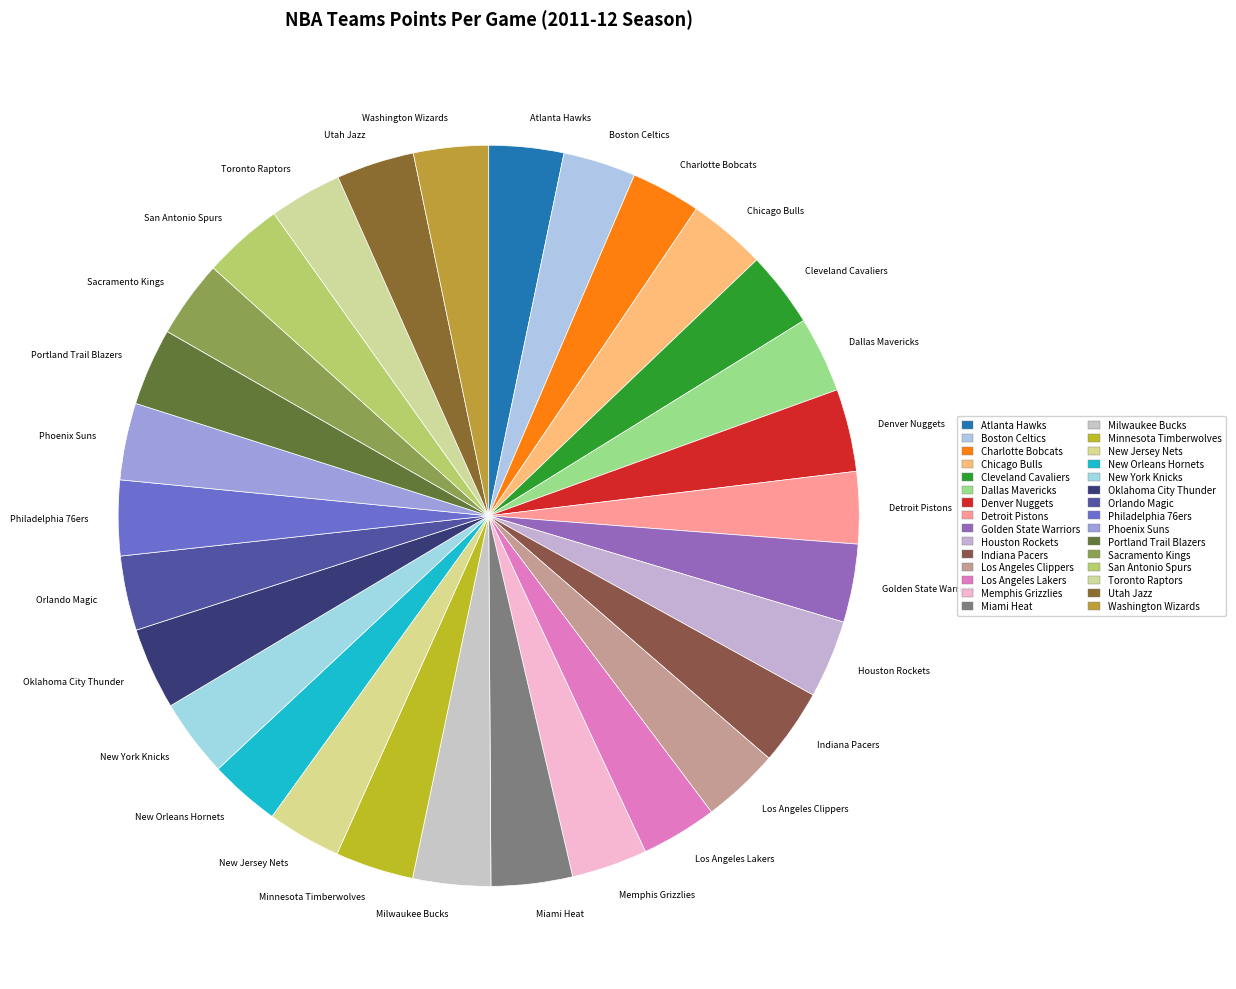

How many segments does this pie chart have?

30